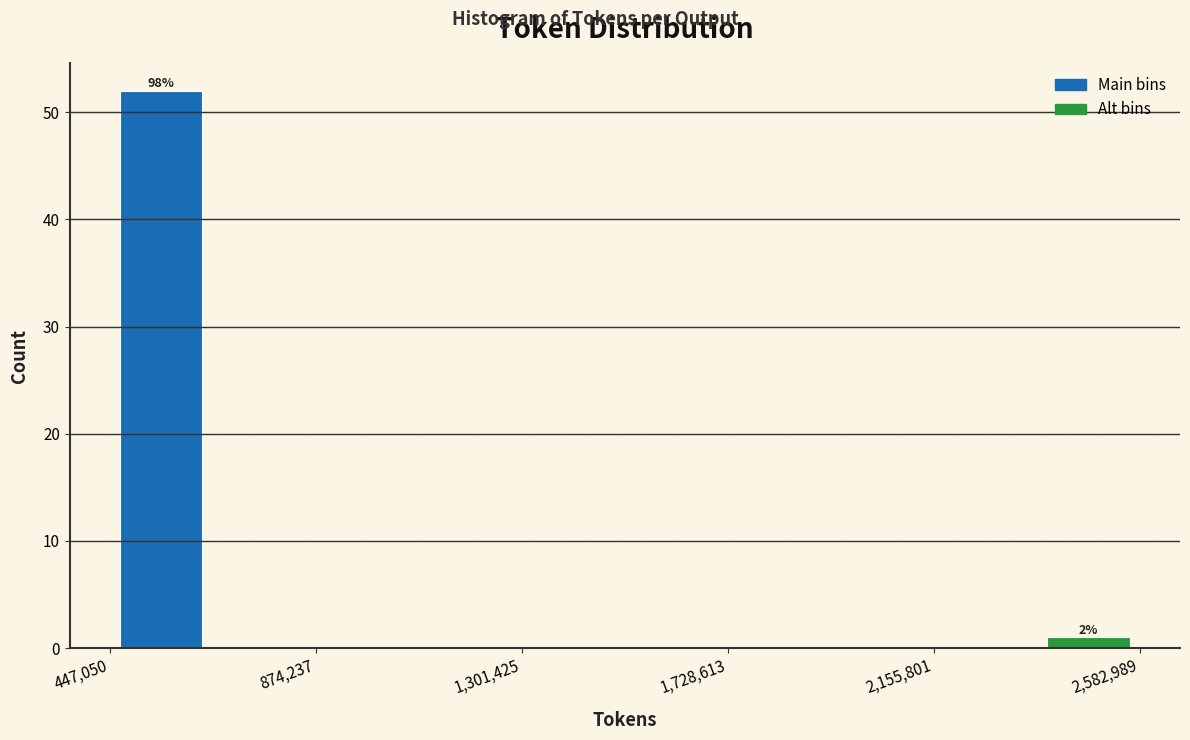

Which range on the x-axis has the tallest bar?

450000 to 650000